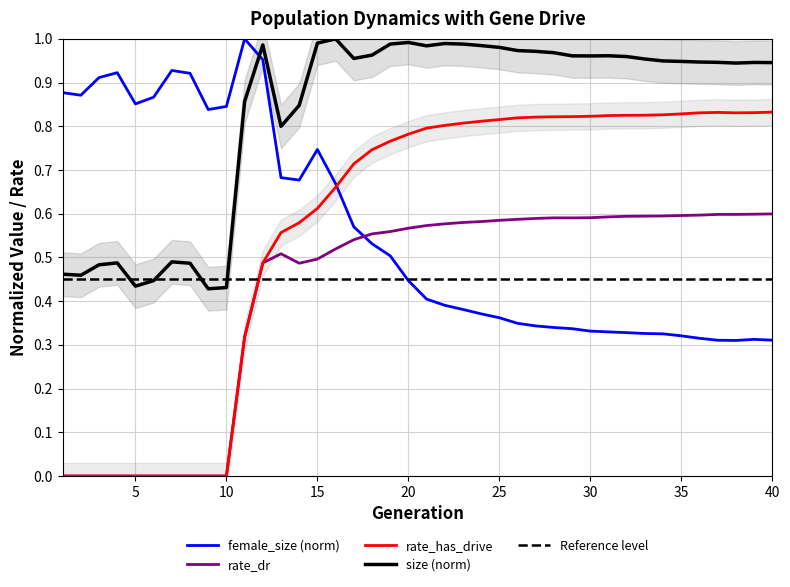

After their last crossing, which series has the higher values: female_size or size?

size